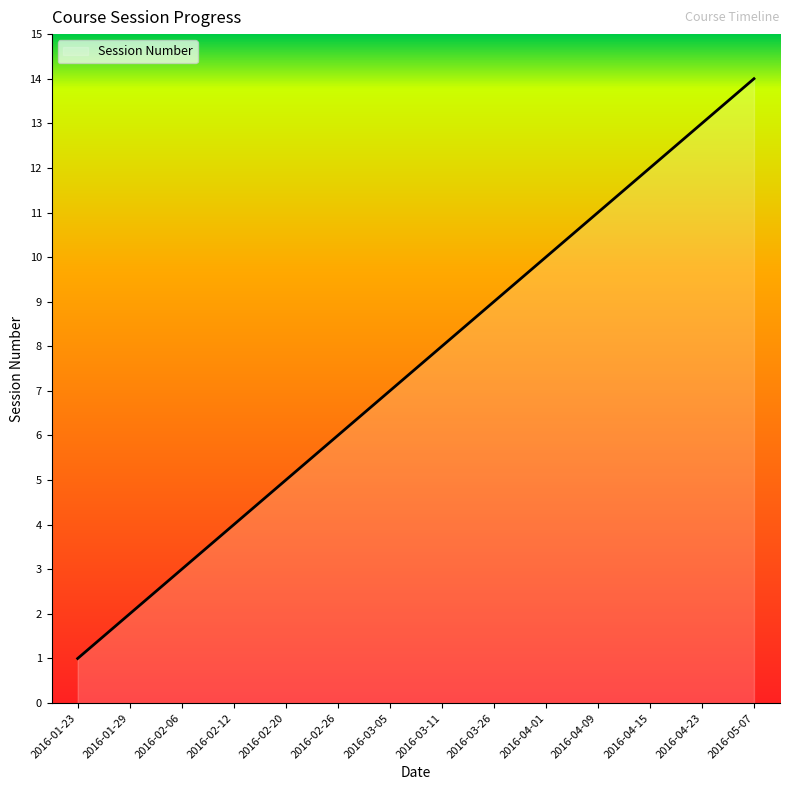

Rank the categories by value from highest to lowest.

2016-05-07, 2016-04-23, 2016-04-15, 2016-04-09, 2016-04-01, 2016-03-26, 2016-03-11, 2016-03-05, 2016-02-26, 2016-02-20, 2016-02-12, 2016-02-06, 2016-01-29, 2016-01-23